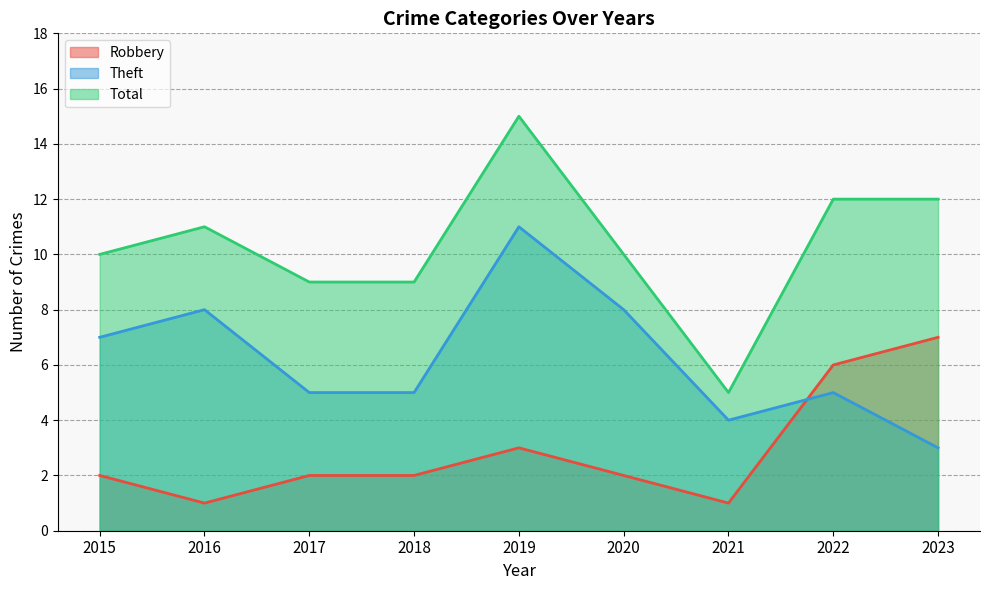

List the series in order of their peak value, lowest first.

Robbery, Theft, Total